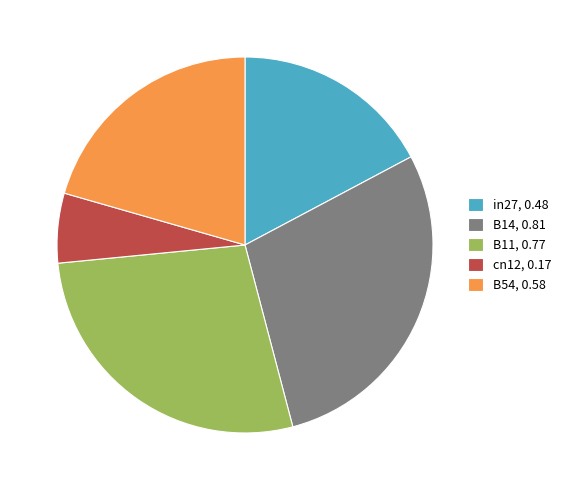

What is the smallest slice in the pie chart?

cn12